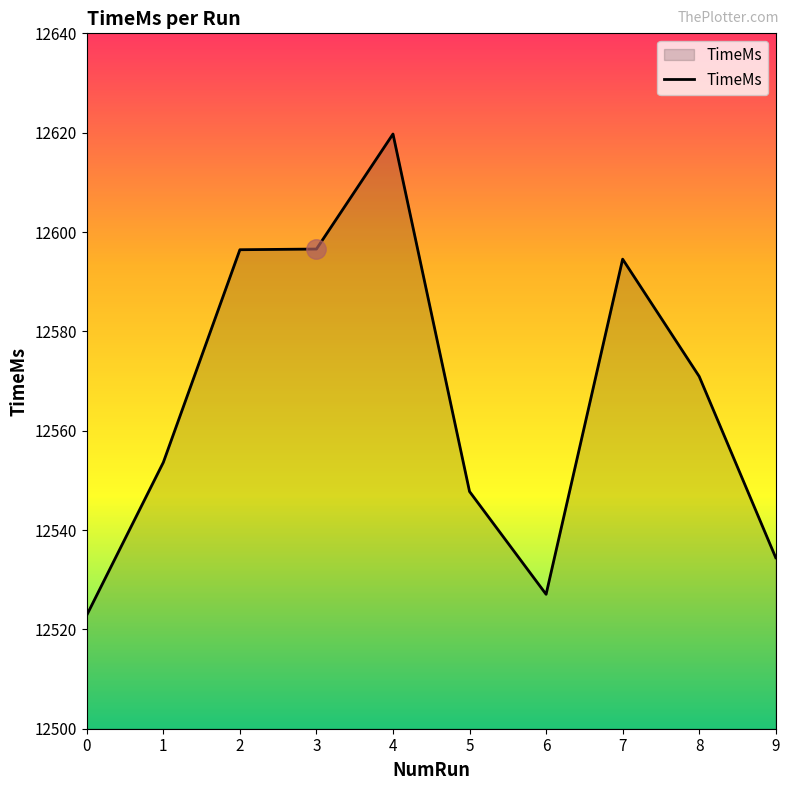

Is it true that the value at 4 is 12619.7?

True